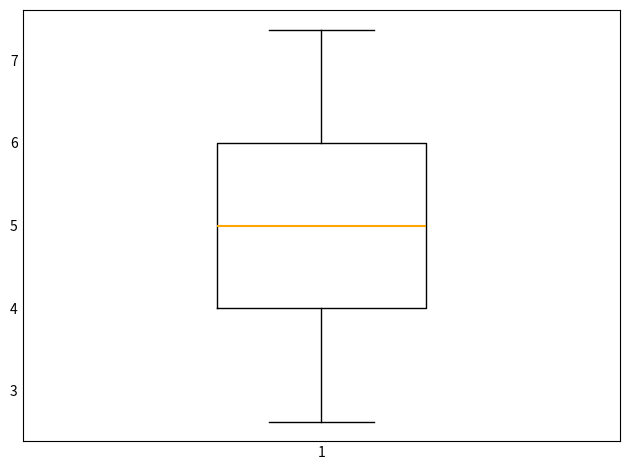

Read this box plot against the y-axis: the position of the median line, the range covered by the box, and the ends of both whiskers. The values are not printed on the chart, so give them approximately, as read against the axis.

median 5.0, box 4.0 to 6.0, whiskers 2.6 to 7.4